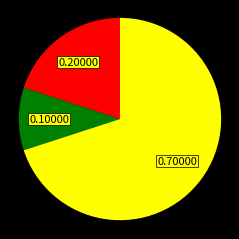

Does any single category account for the majority?

Yes